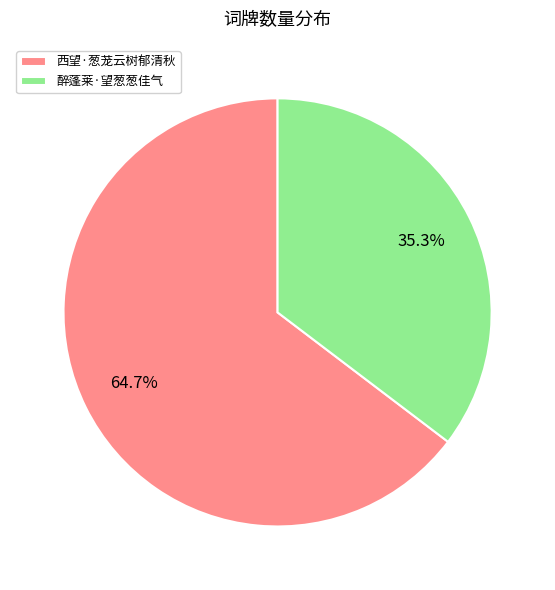

To the nearest percent, what percentage of the pie is 醉蓬莱·望葱葱佳气?

35%